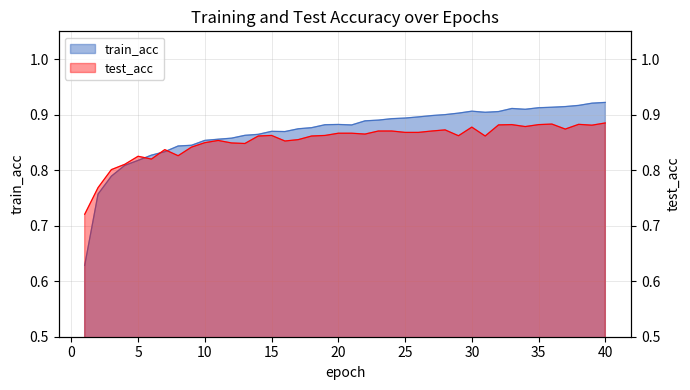

What is the difference between the maximum and minimum values in the train_acc series?

0.3